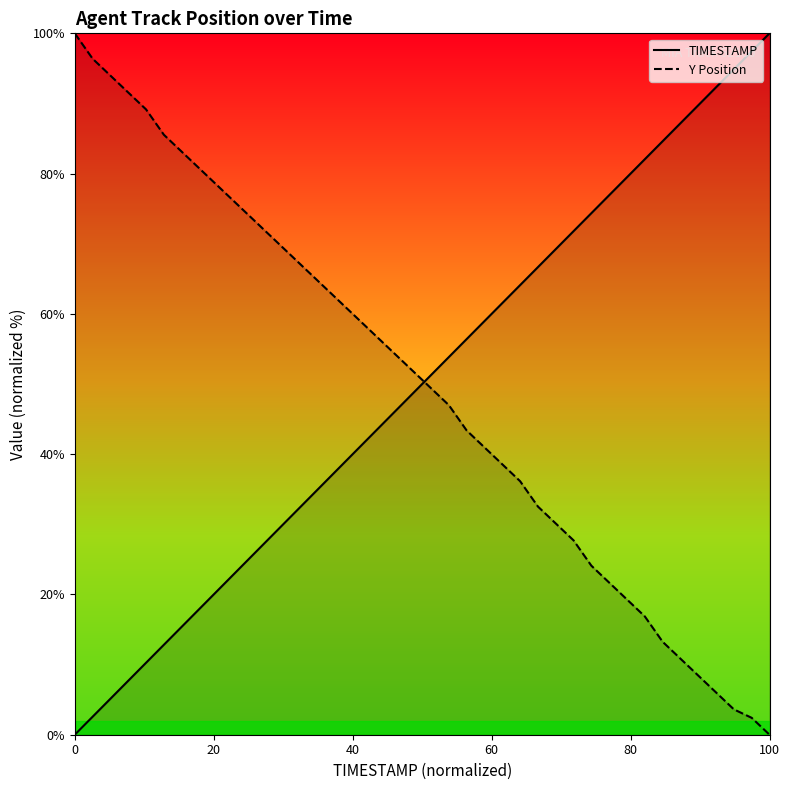

True or false: TIMESTAMP has more than 2 points higher than both neighbors.

False